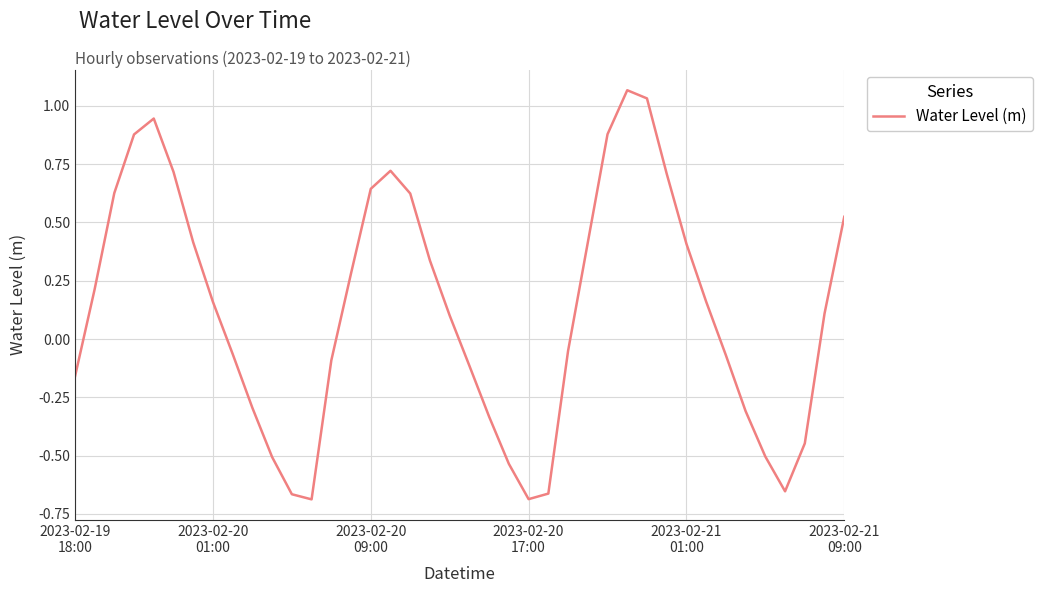

What is the difference between the maximum and minimum values?

1.8